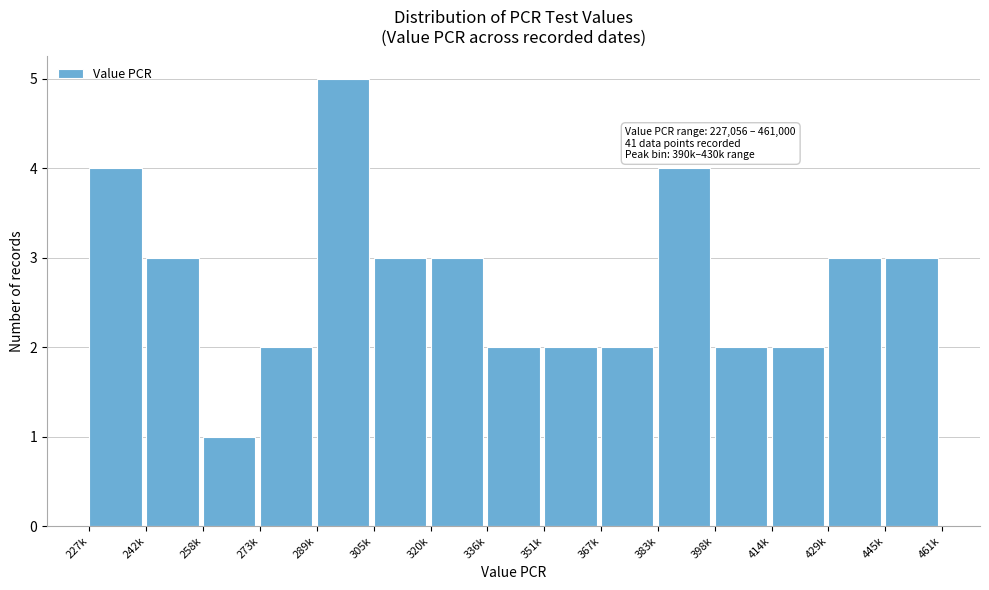

Reading left to right, what are all the values shown in this chart?

4	3	1	2	5	3	3	2	2	2	4	2	2	3	3